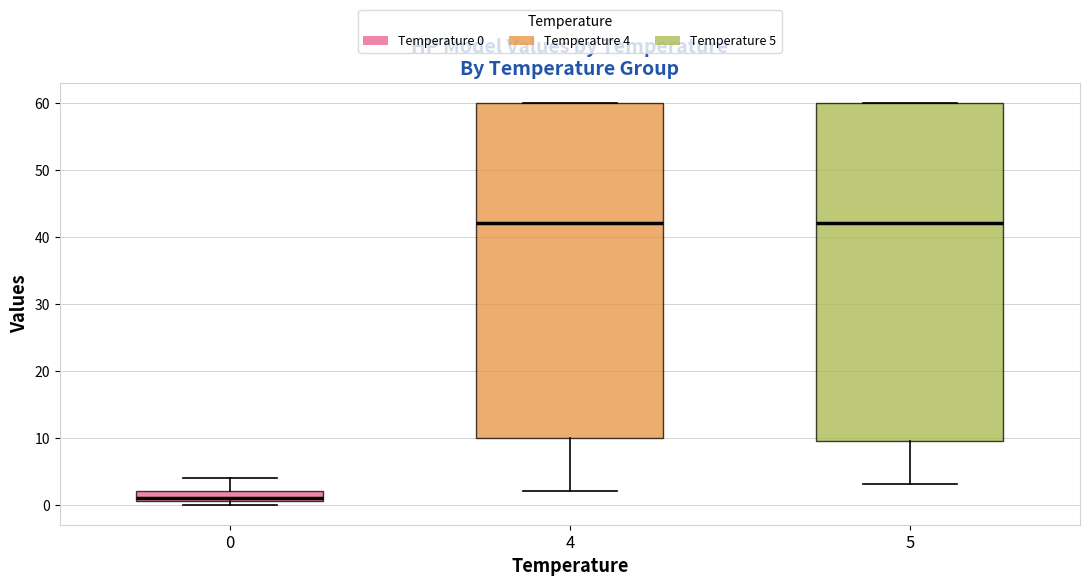

Reading left to right, read every box against the y-axis: the position of its median line, the range the box covers, and the ends of its whiskers. The values are not printed on the chart, so give them approximately, as read against the axis.

0: median 1 (just above the box's lower edge), box 1 to 2, whiskers 0 to 4
4: median 42, box 10 to 60, whiskers 2 to 60
5: median 42, box 10 to 60, whiskers 3 to 60